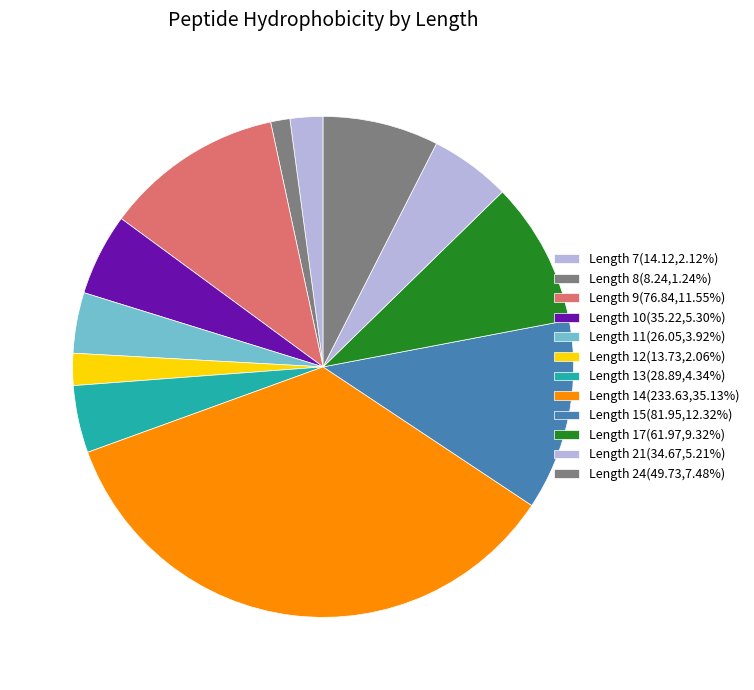

How many slices are in this pie chart?

12